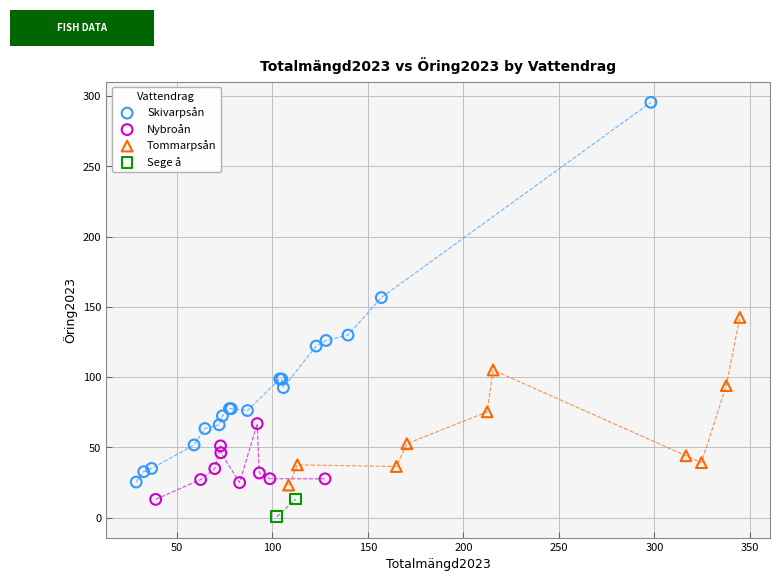

What are all the series names shown in the legend?

Skivarpsån, Nybroån, Tommarpsån, Sege å